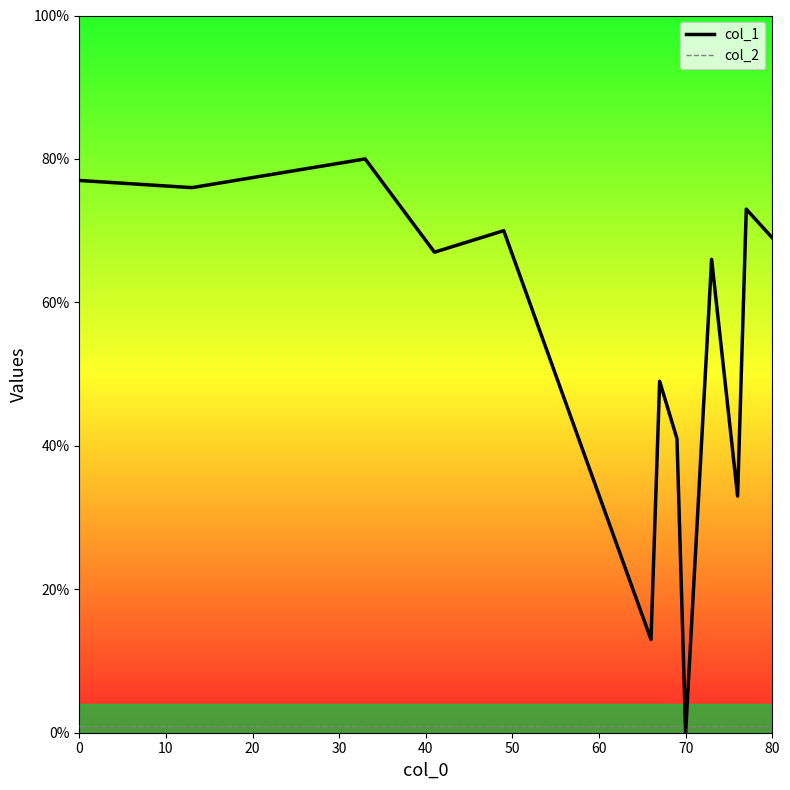

Which series has the widest spread of values?

col_1